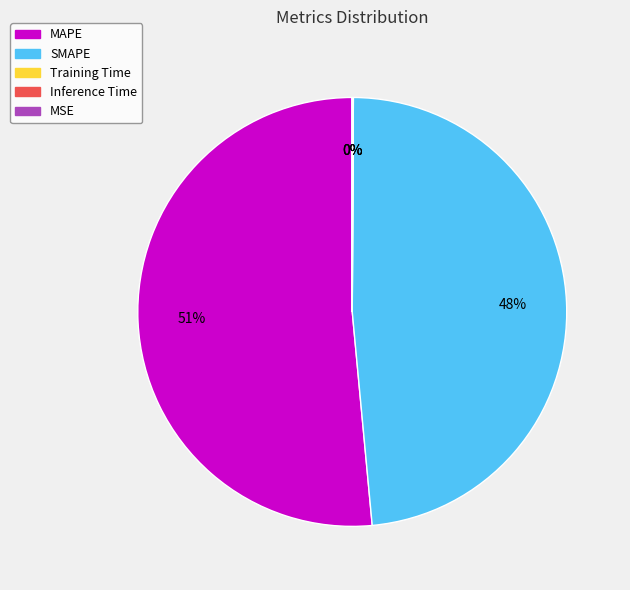

What is the largest slice in the pie chart?

MAPE